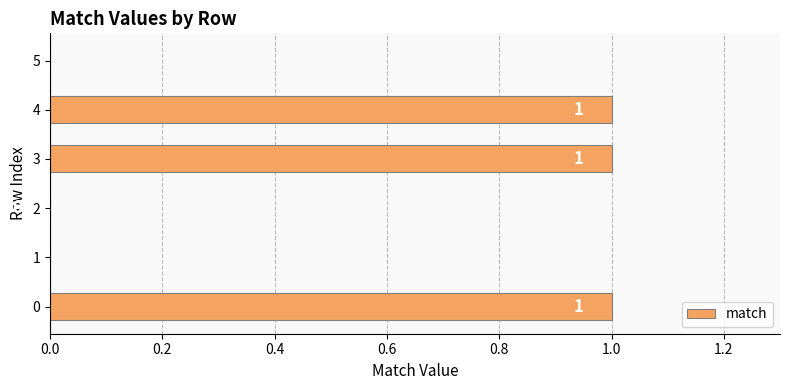

Count the values in the range 0 to 1.

6